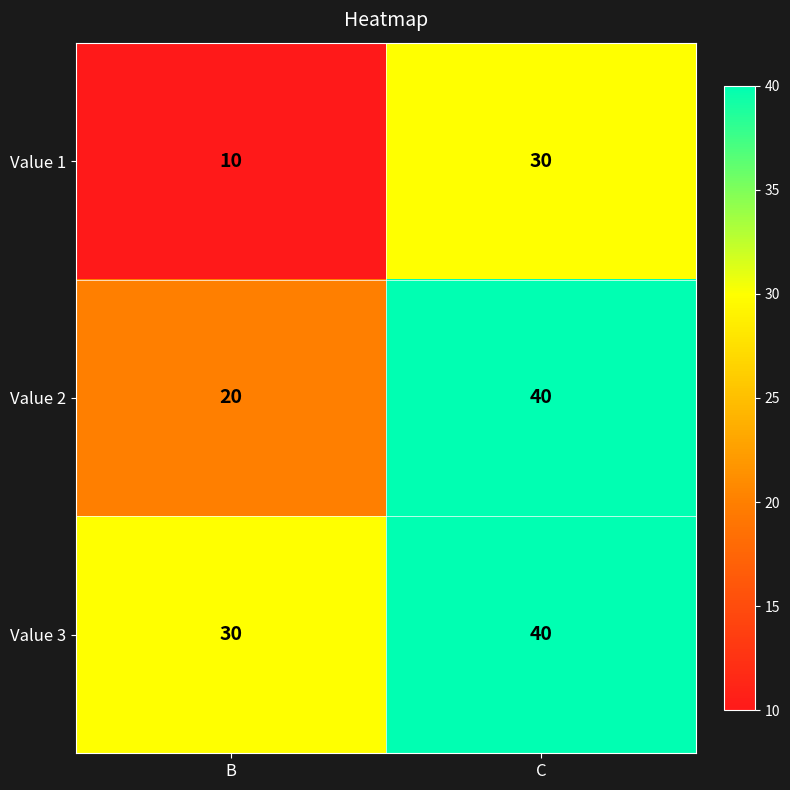

What is the approximate value of Value 3 at C, to the nearest 5?

40